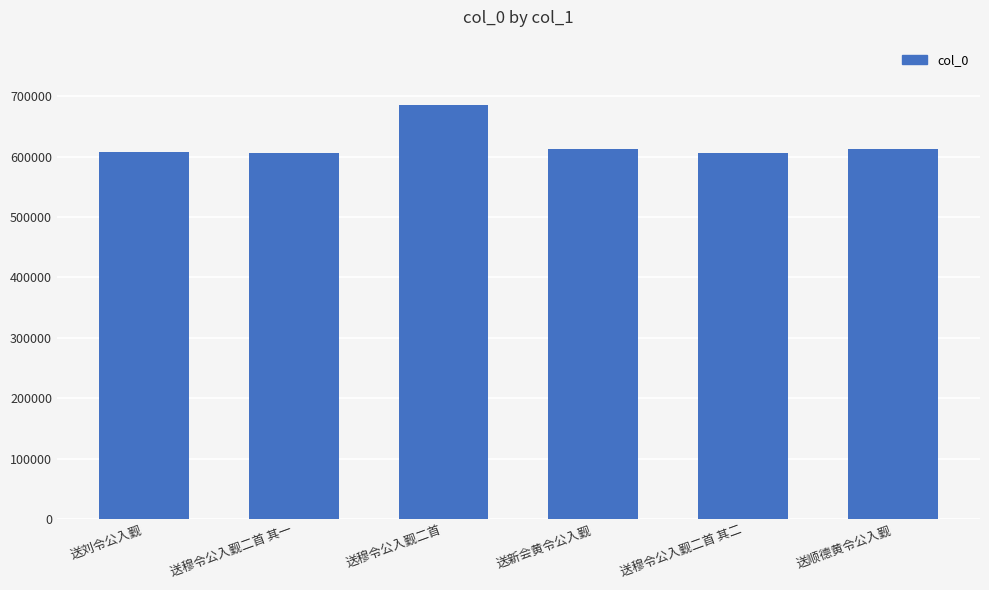

What is the change in value from 送穆令公入觐二首 其一 to 送顺德黄令公入觐?

+6194